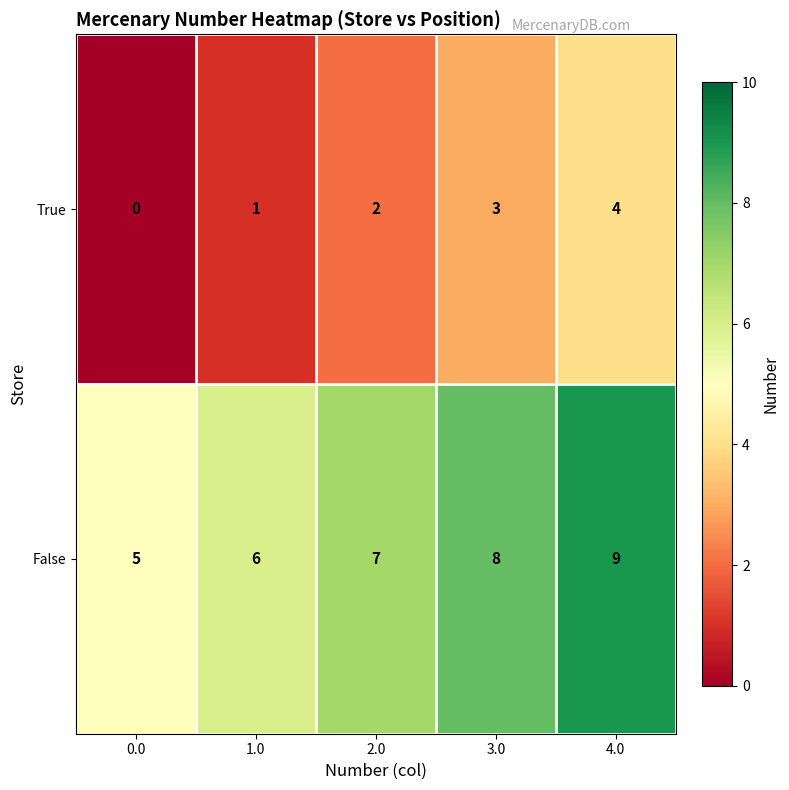

How many values in True are above zero?

4